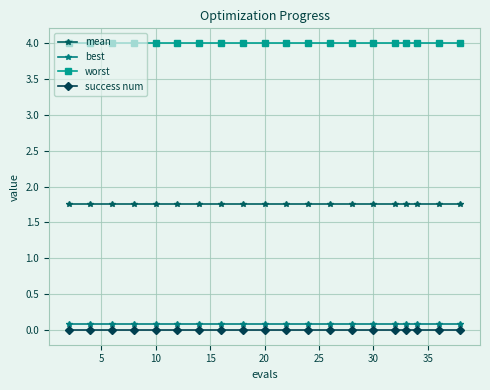

What is the average value of the best series?

0.1